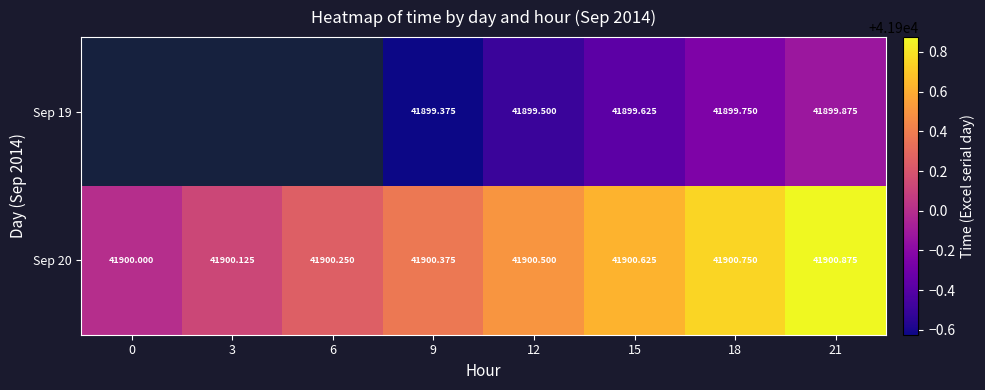

Is the value of Sep 20 at 9 greater than the value of Sep 19 at 21?

Yes